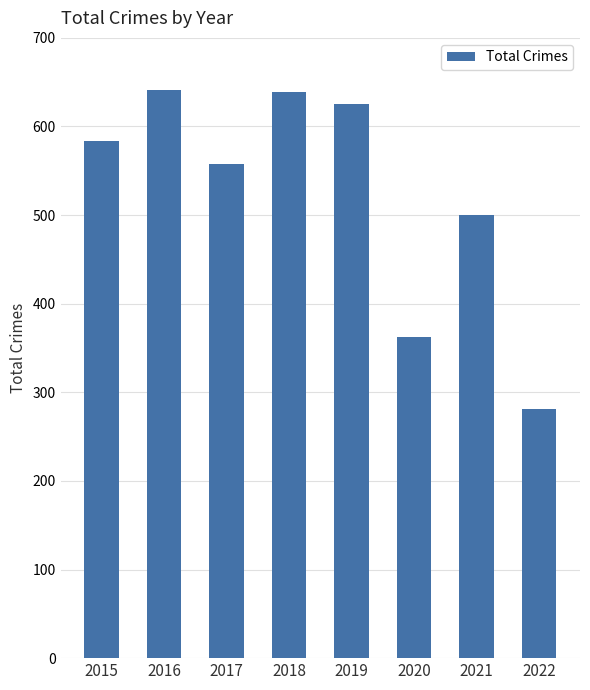

What is the change in value from 2017 to 2019?

+67